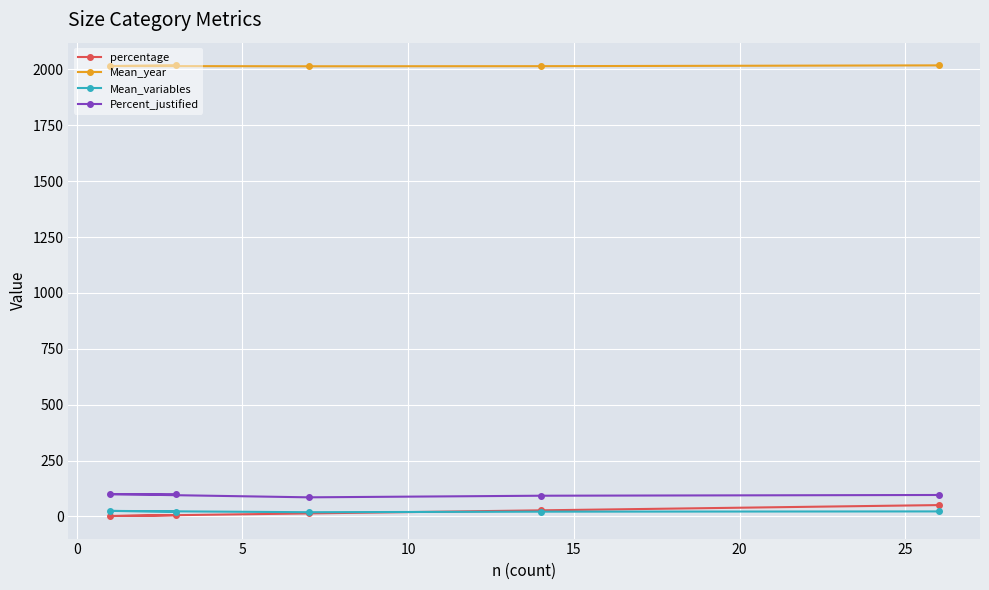

How many lines are shown in the chart?

4